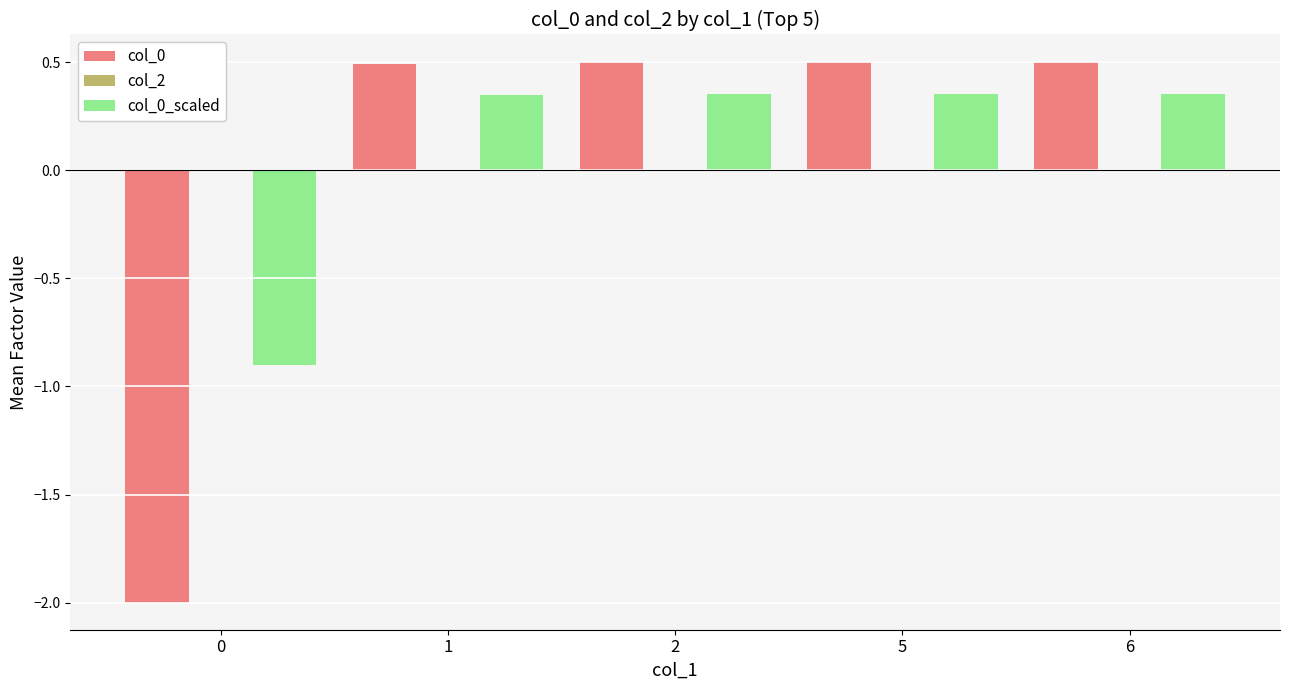

At which label does col_0_scaled first exceed 0?

1